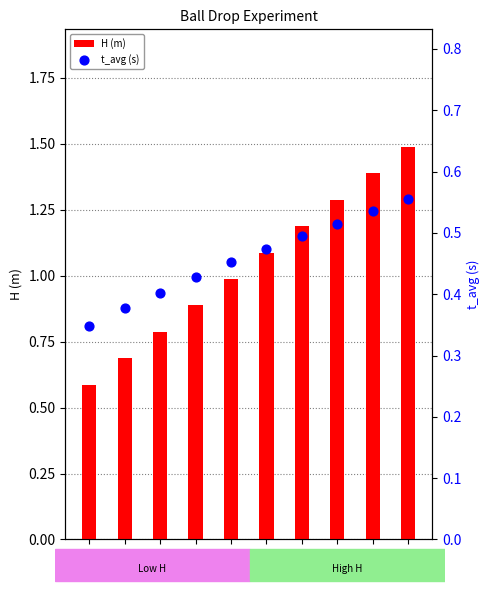

Which series has the largest Y range (max minus min)?

H (m)